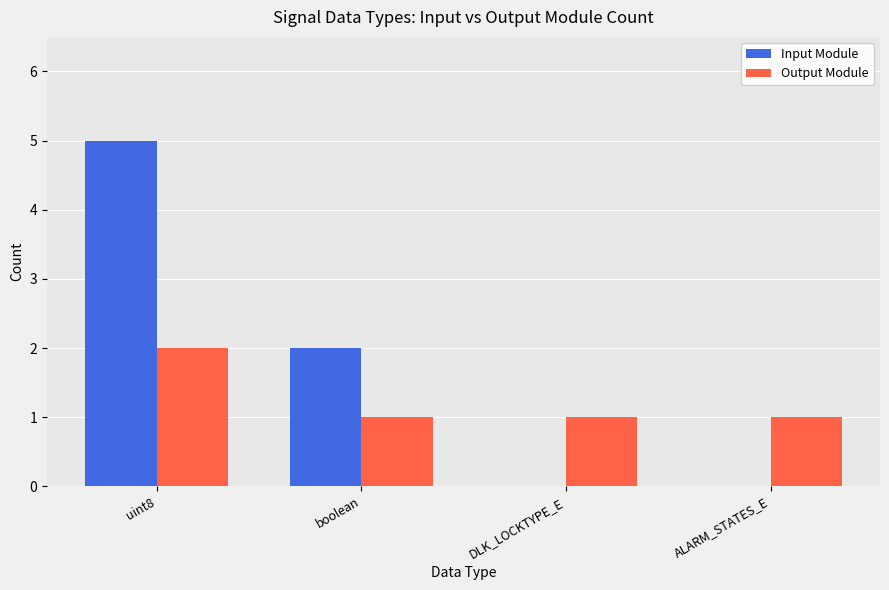

Is it true that Output Module equals 1 at DLK_LOCKTYPE_E?

True